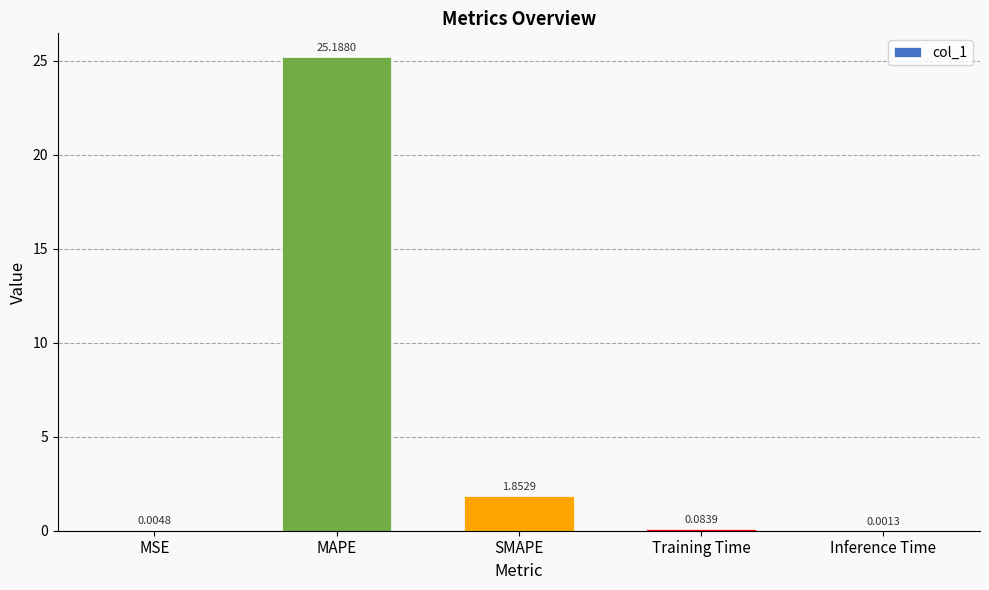

Which category has the highest value across all series?

MAPE